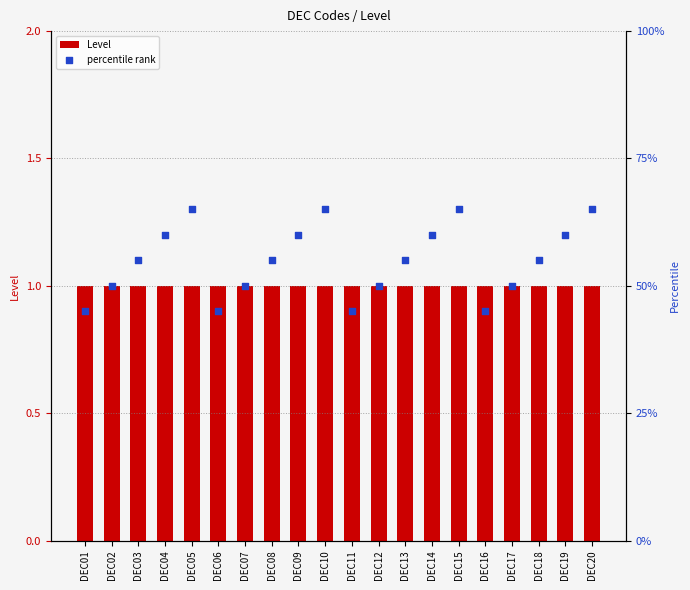

Which series reaches the minimum Y coordinate?

Level